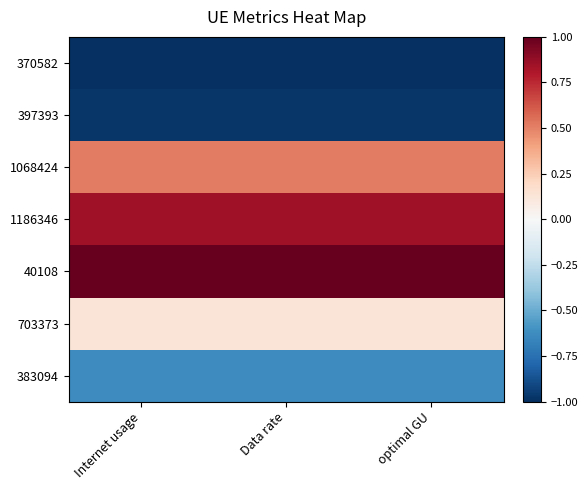

At which category is the sum across all series the highest?

optimal GU